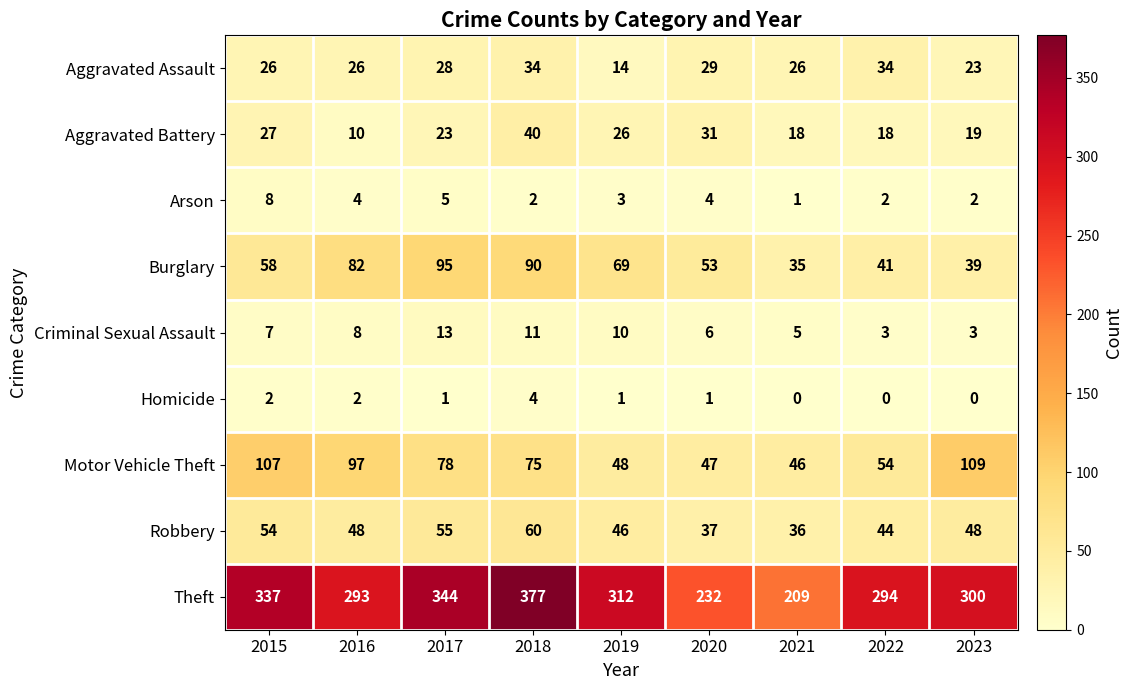

At how many categories does at least one series exceed 309?

4